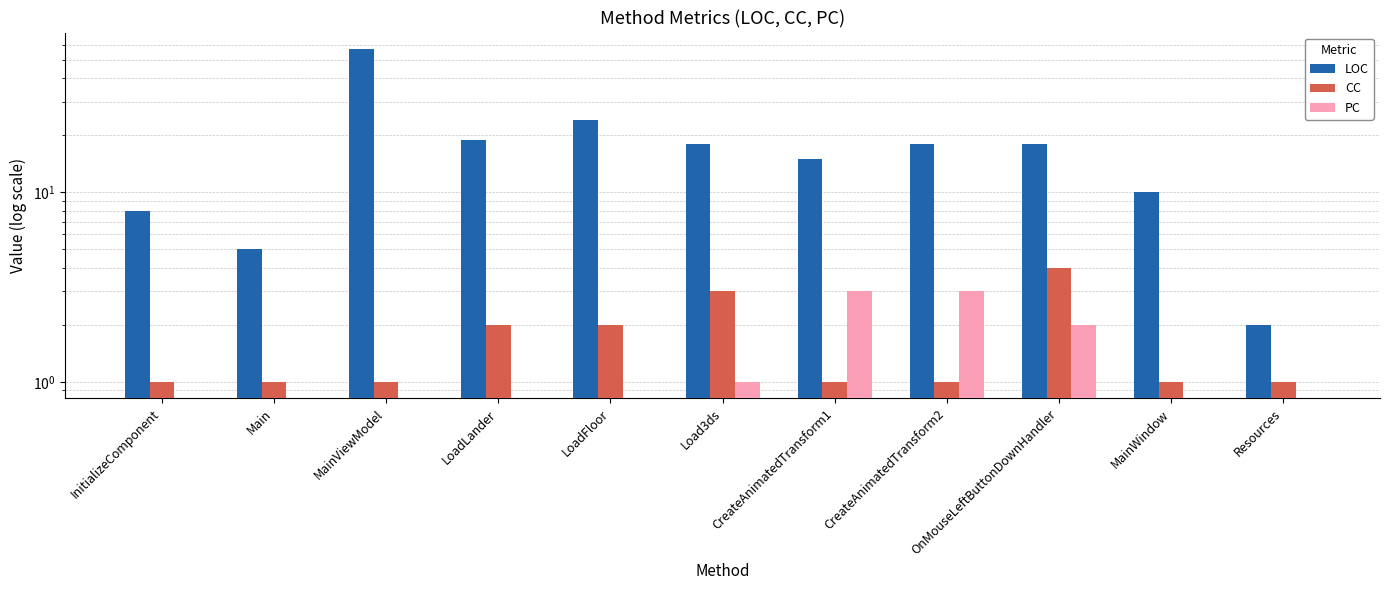

At which label is PC closest to 1?

Load3ds